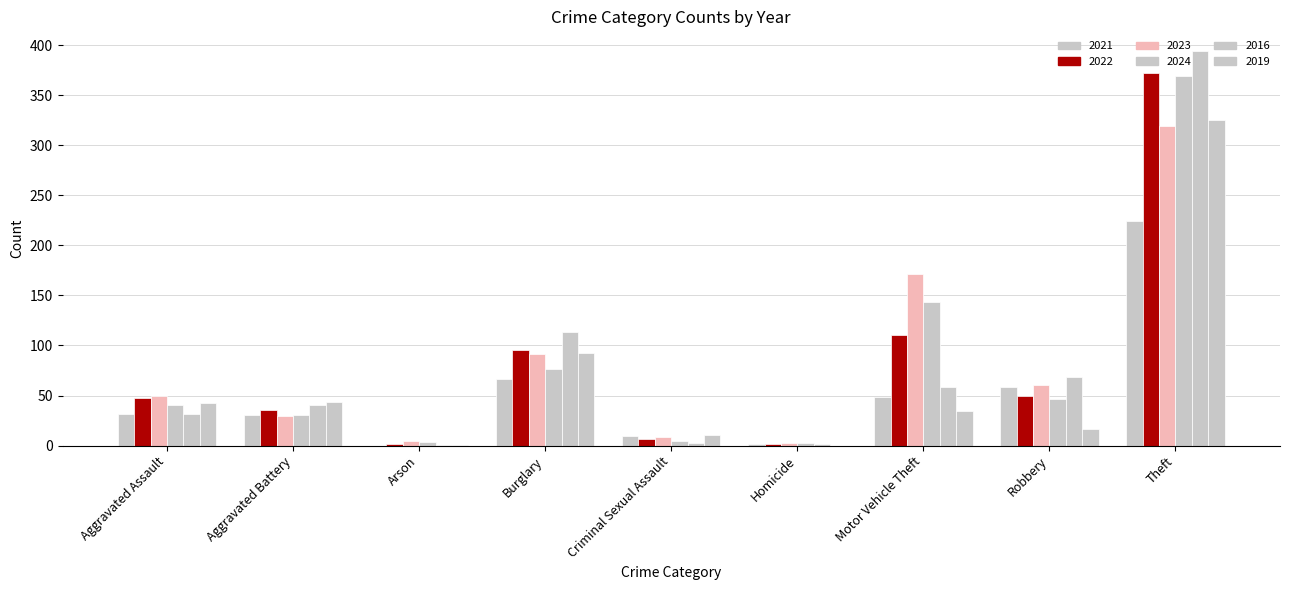

Is the value of 2022 at Homicide greater than the value of 2024 at Motor Vehicle Theft?

No